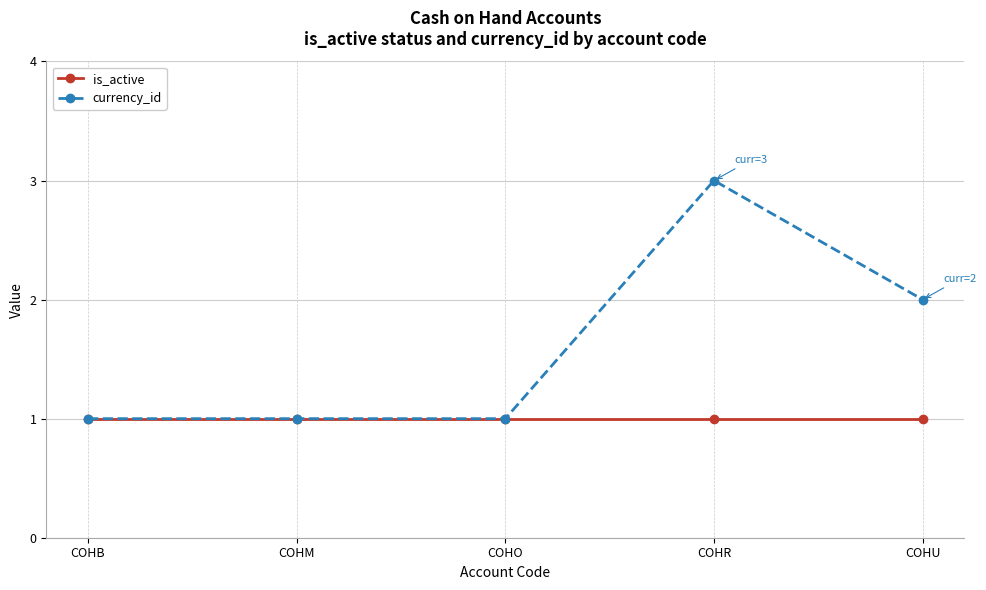

Reading left to right, transcribe all the data shown in this chart.

is_active: 1	1	1	1	1
currency_id: 1	1	1	3	2